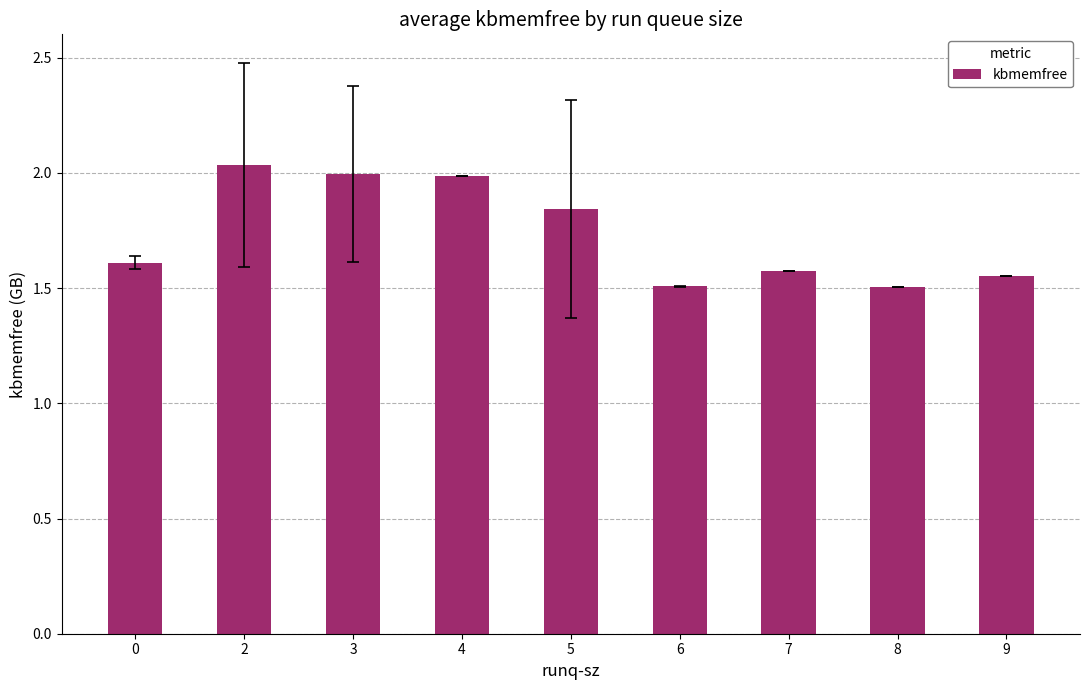

Are the bars horizontal?

No